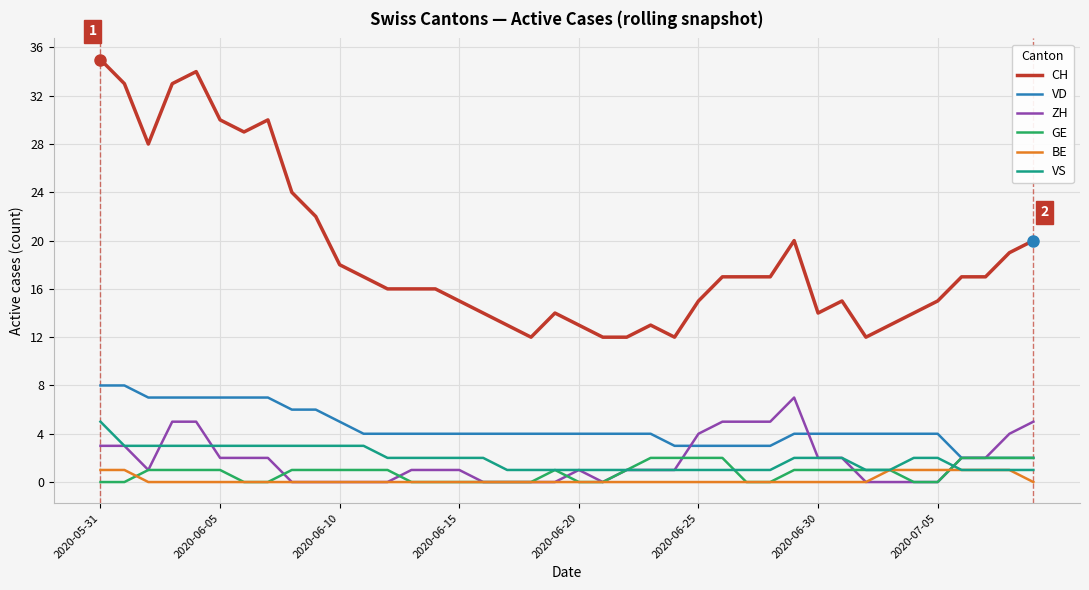

True or false: CH and VD intersect in this chart.

False